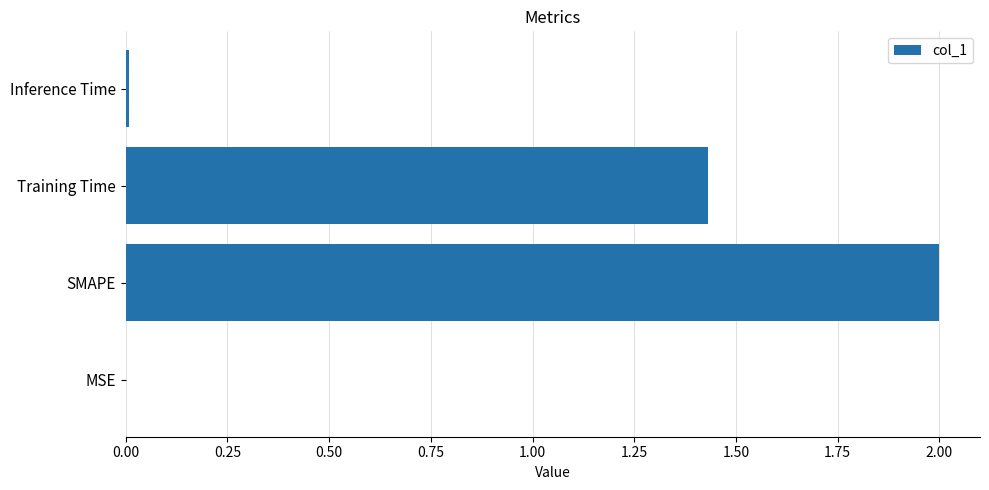

At which label is the value closest to 1?

Training Time